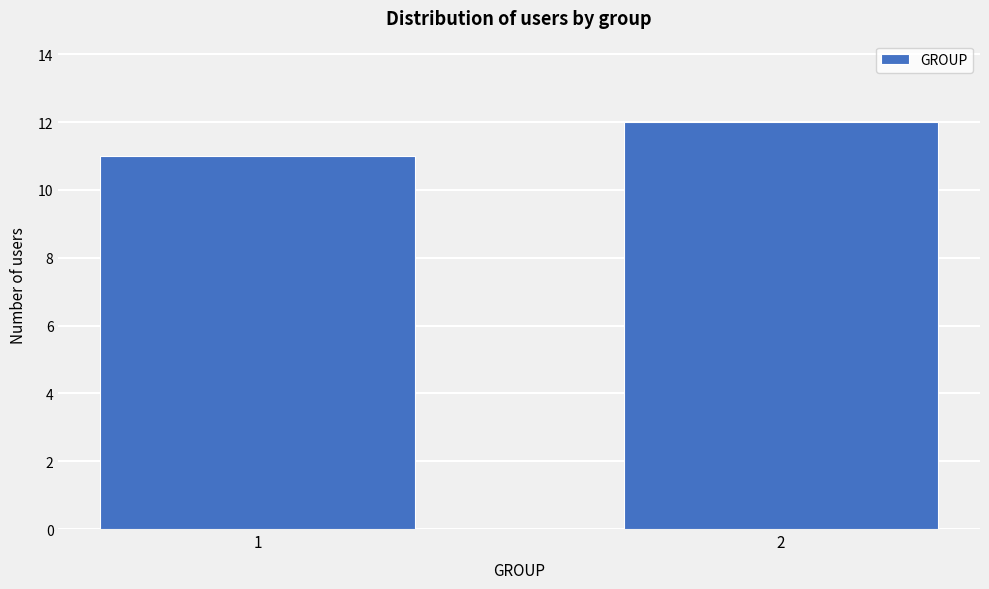

Reading left to right, what are all the values shown in this chart?

11	12